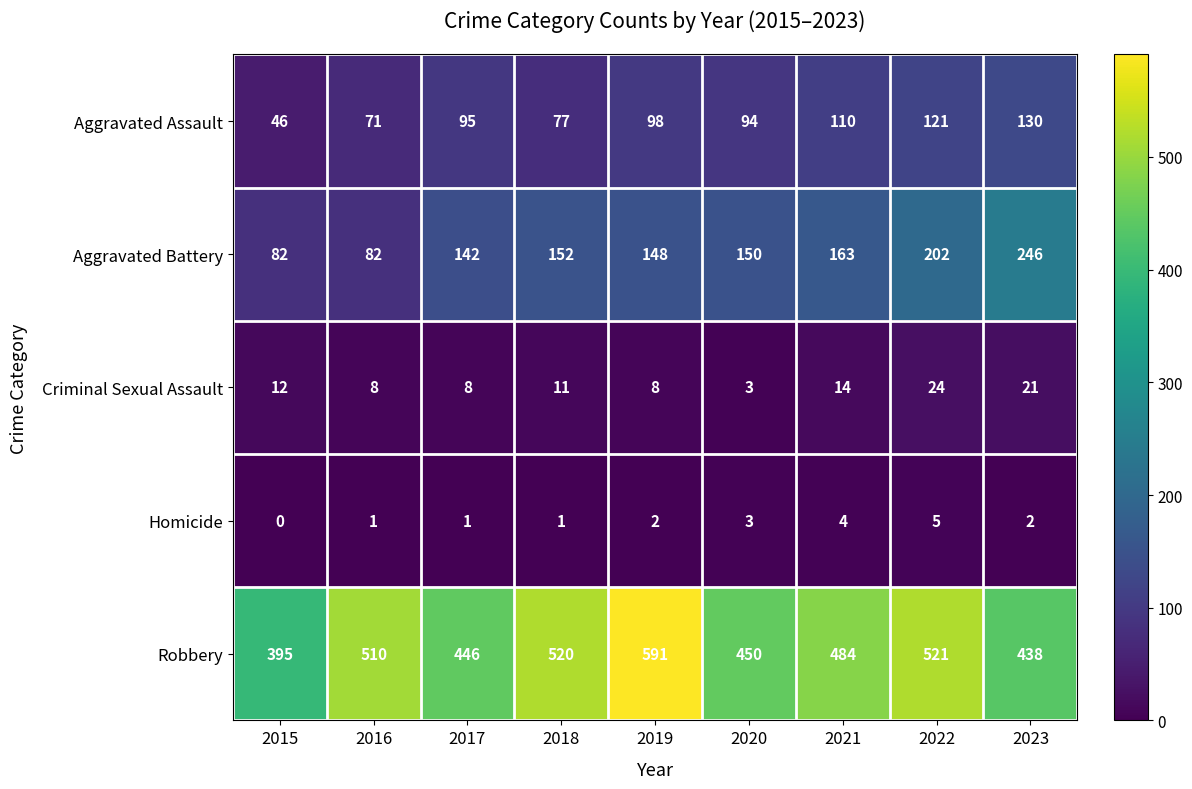

What is the greatest value displayed?

591